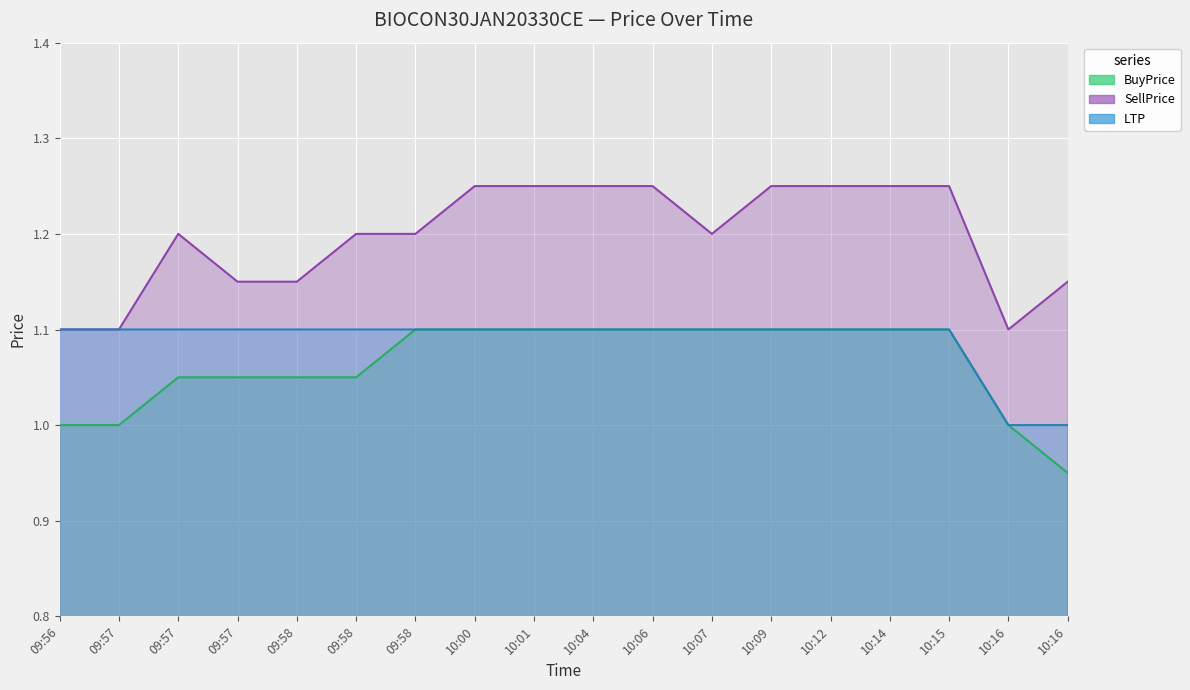

What is the difference between the maximum and minimum values in the LTP series?

0.1